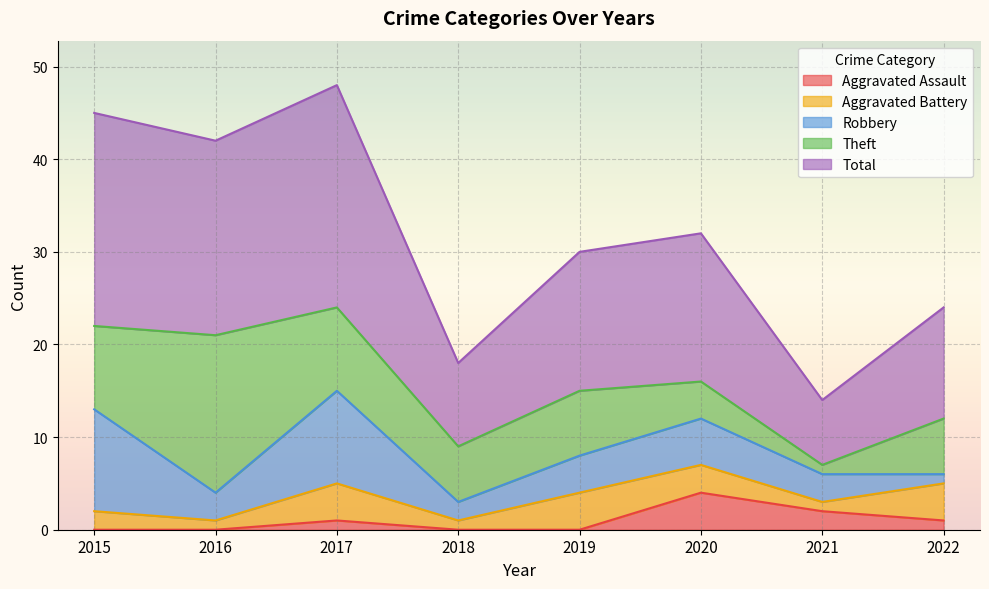

Which has a higher value, 2019 or 2015?

2019